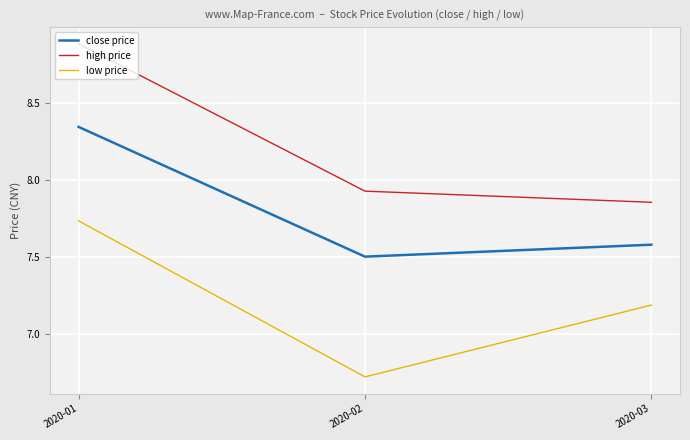

Which series changed the most between 2020-02 and 2020-03?

low price